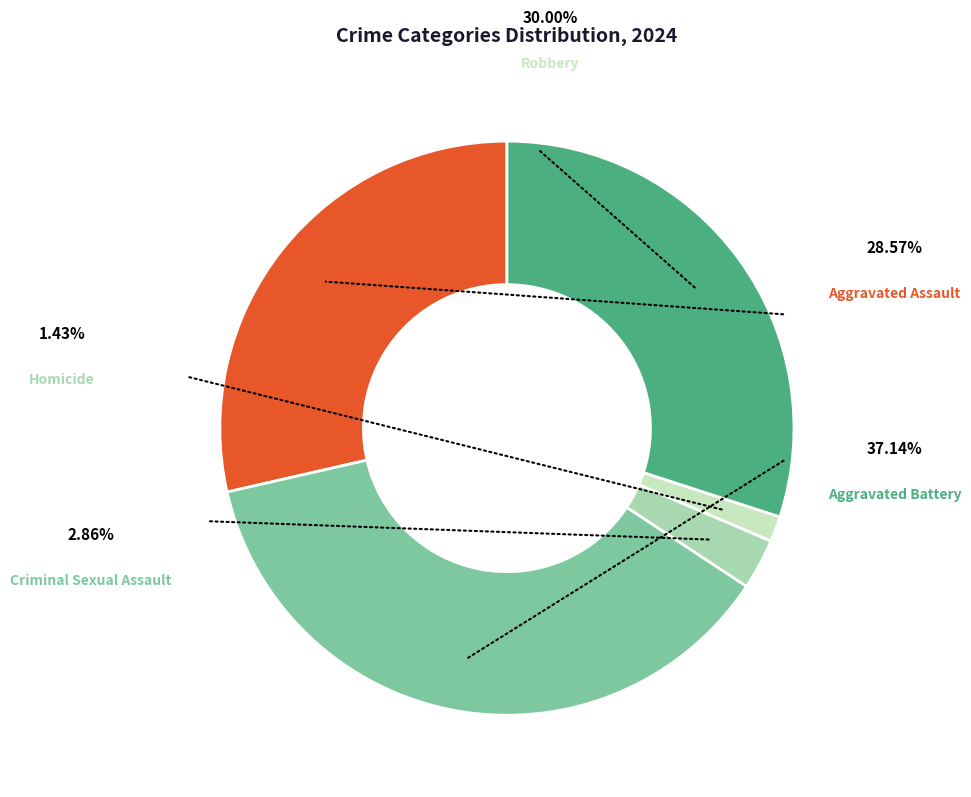

Which slice is the smallest?

Homicide